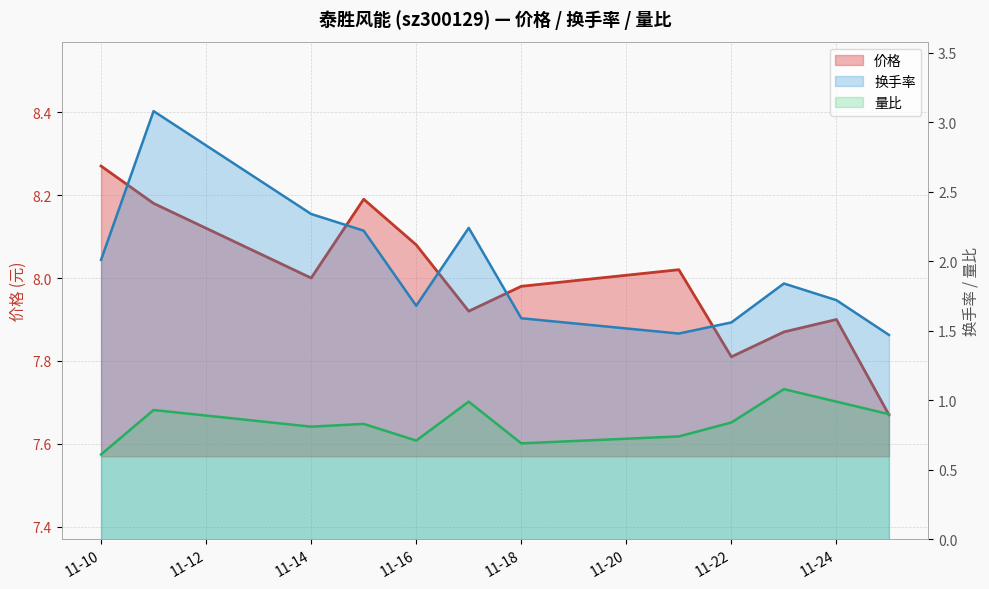

What is the spread (max minus min) of values at 2022-11-11?

7.2